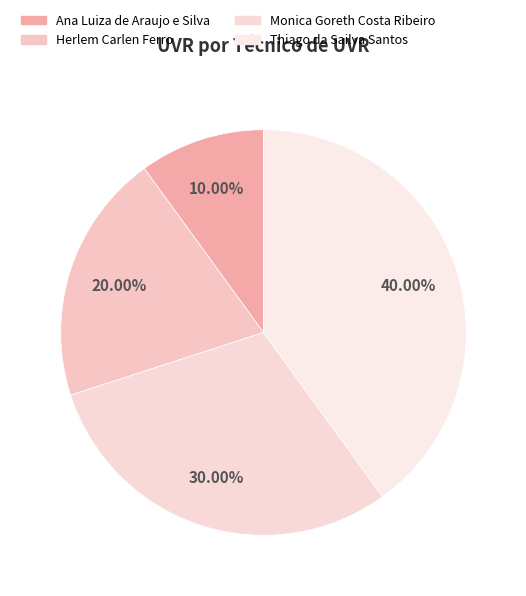

What percentage do Monica Goreth Costa Ribeiro and Herlem Carlen Ferro together represent?

50.0%